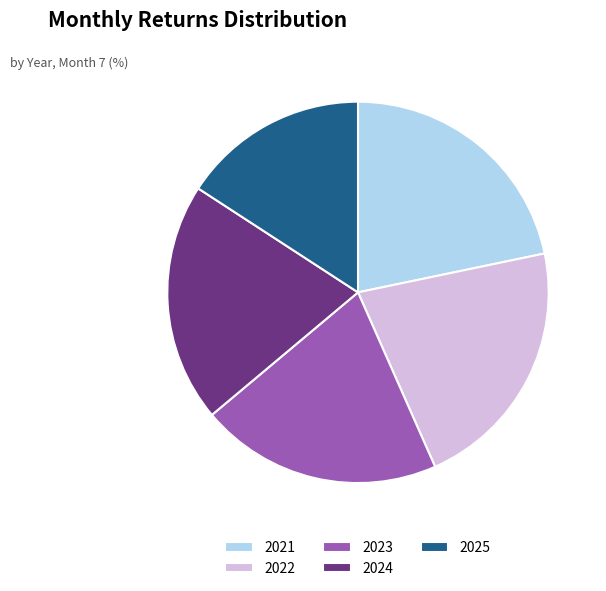

True or false: 2022 accounts for 30% of the total.

False